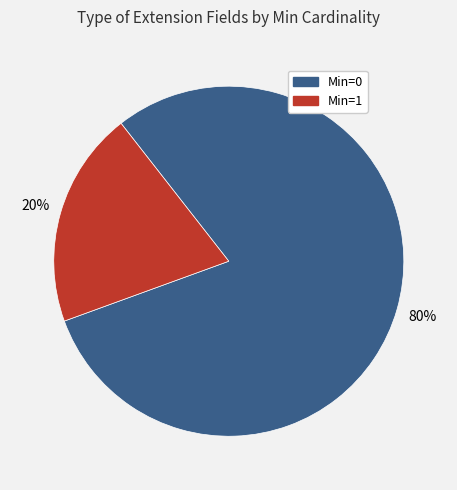

To the nearest percent, what is the average slice percentage?

50%